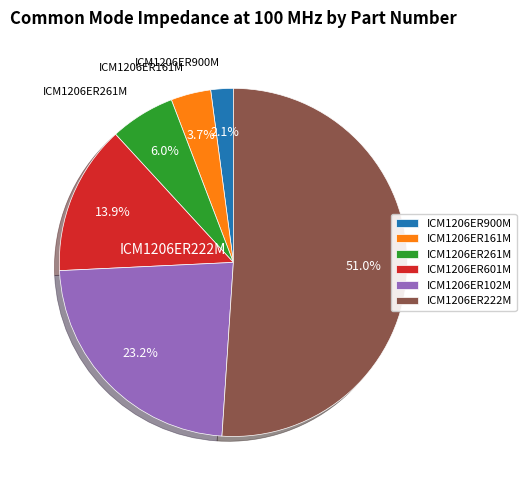

Between ICM1206ER900M and ICM1206ER601M, which is larger?

ICM1206ER601M